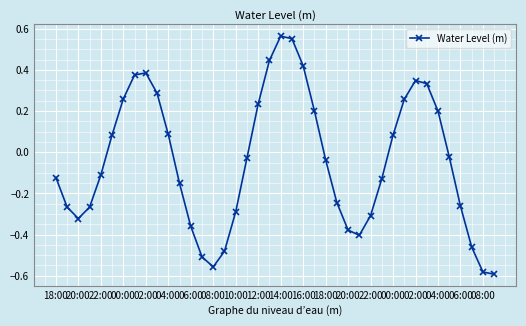

How many lines are shown in the chart?

1